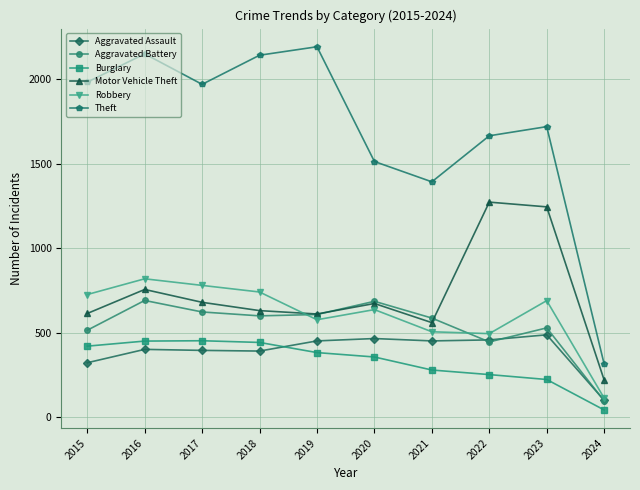

Rank the series at 2021 from highest to lowest value.

Theft, Aggravated Battery, Motor Vehicle Theft, Robbery, Aggravated Assault, Burglary